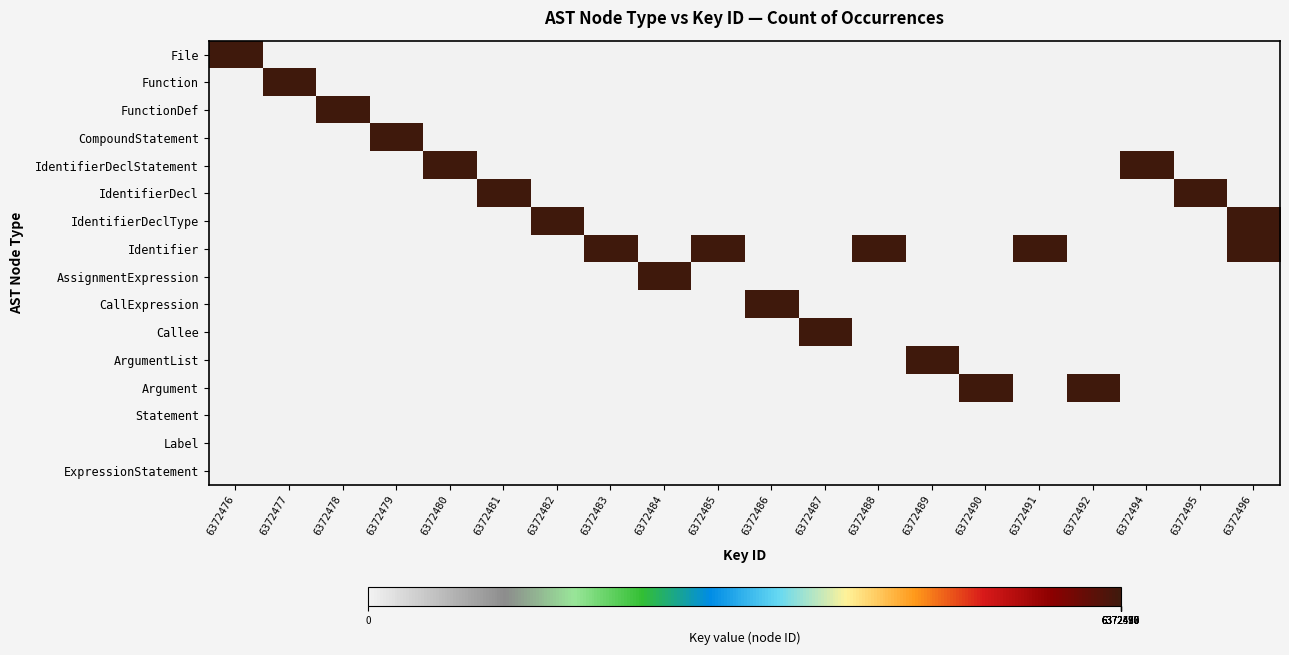

Rank the series by their maximum value, from lowest to highest.

Statement, Label, ExpressionStatement, File, Function, FunctionDef, CompoundStatement, AssignmentExpression, CallExpression, Callee, ArgumentList, Argument, IdentifierDeclStatement, IdentifierDecl, IdentifierDeclType, Identifier